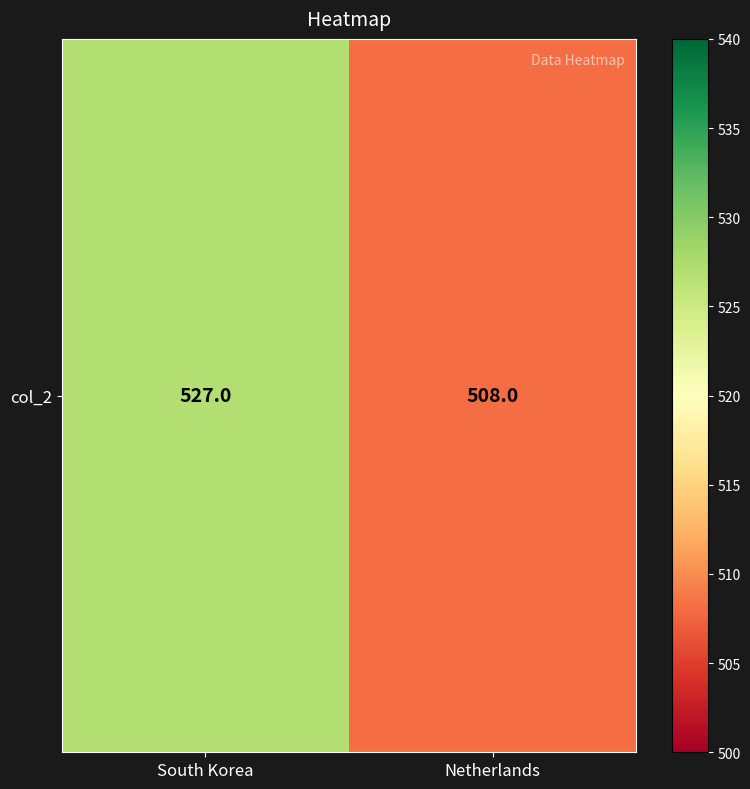

How many values are between 508 and 527?

2